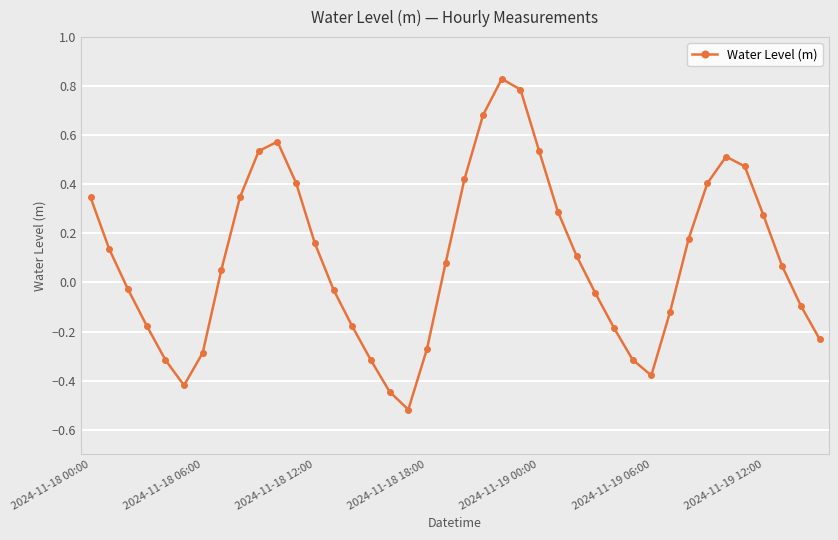

What is the difference between the maximum and minimum values?

1.3